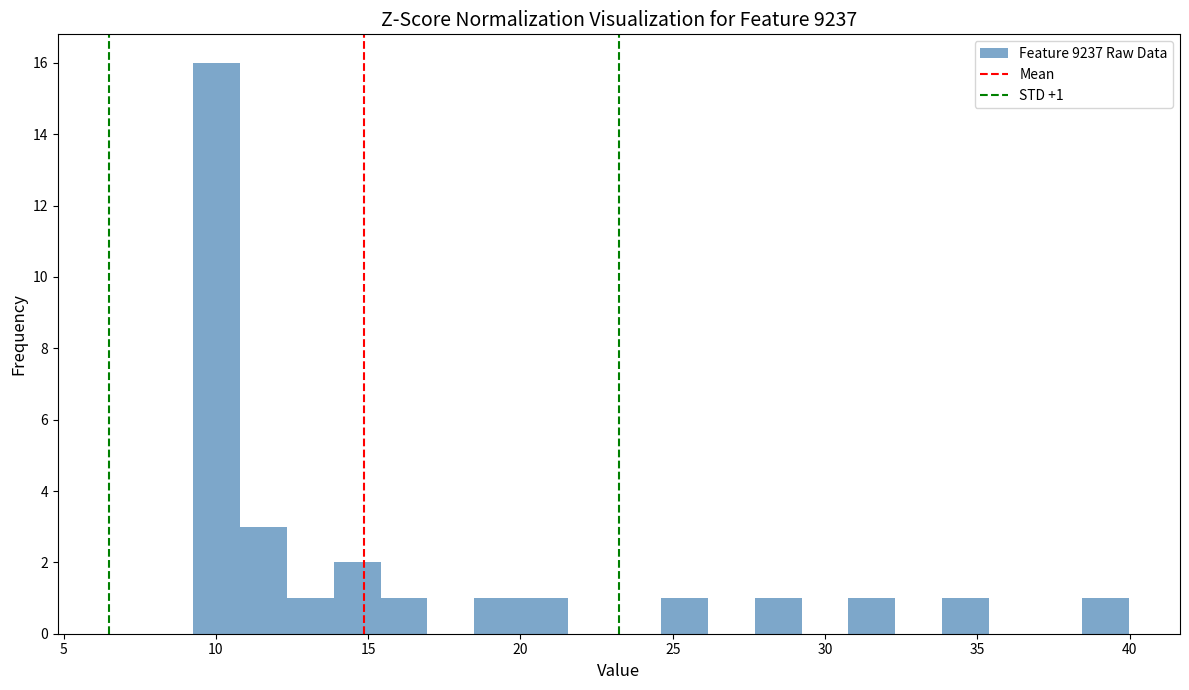

Around what value on the x-axis is the tallest bar? Give the approximate position of its centre, as read against the axis.

10.0